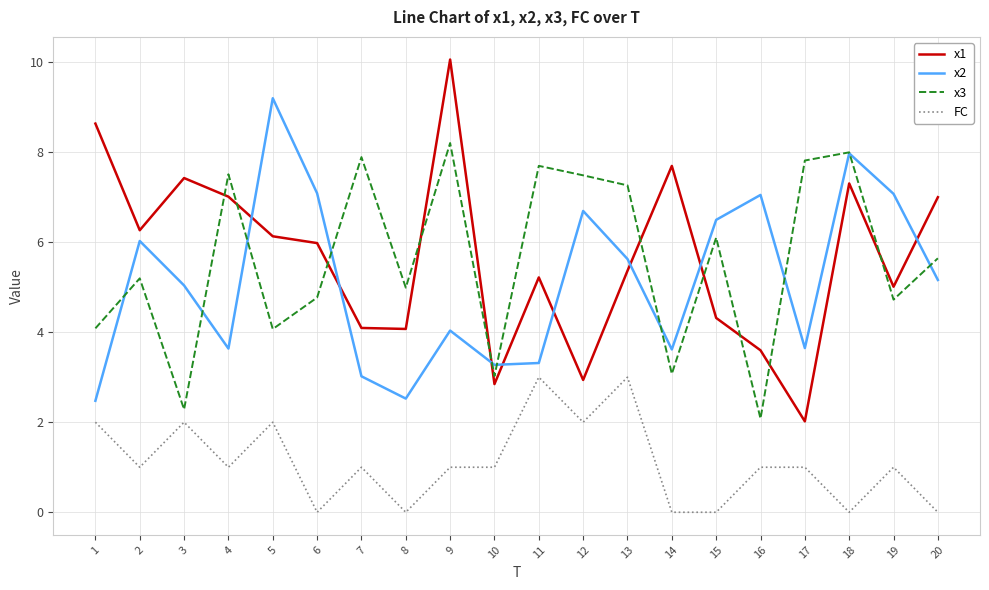

True or false: x2 has a value of 2.4 at 2.

False